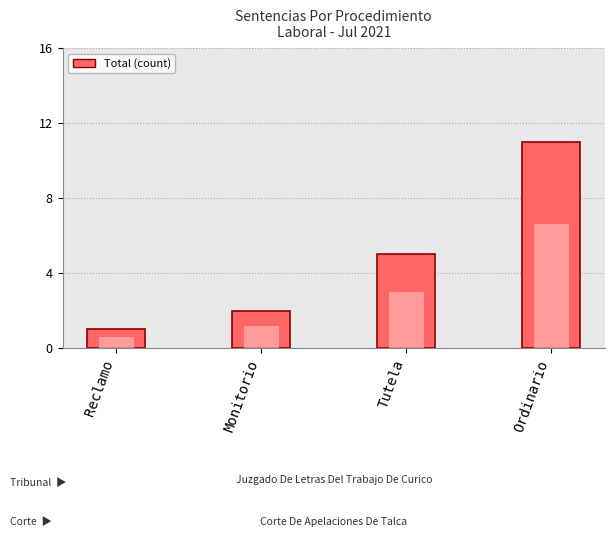

Reading right to left, list all the values displayed in this chart.

11	5	2	1